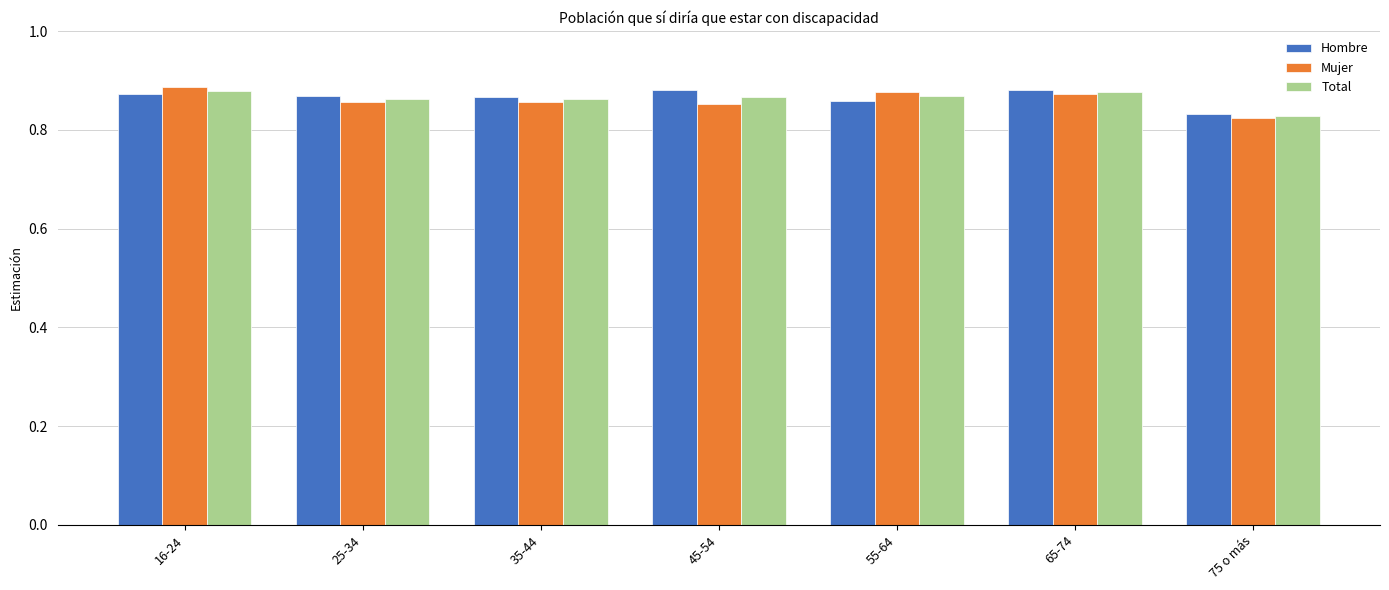

Rank the series at 55-64 from lowest to highest value.

Hombre, Total, Mujer